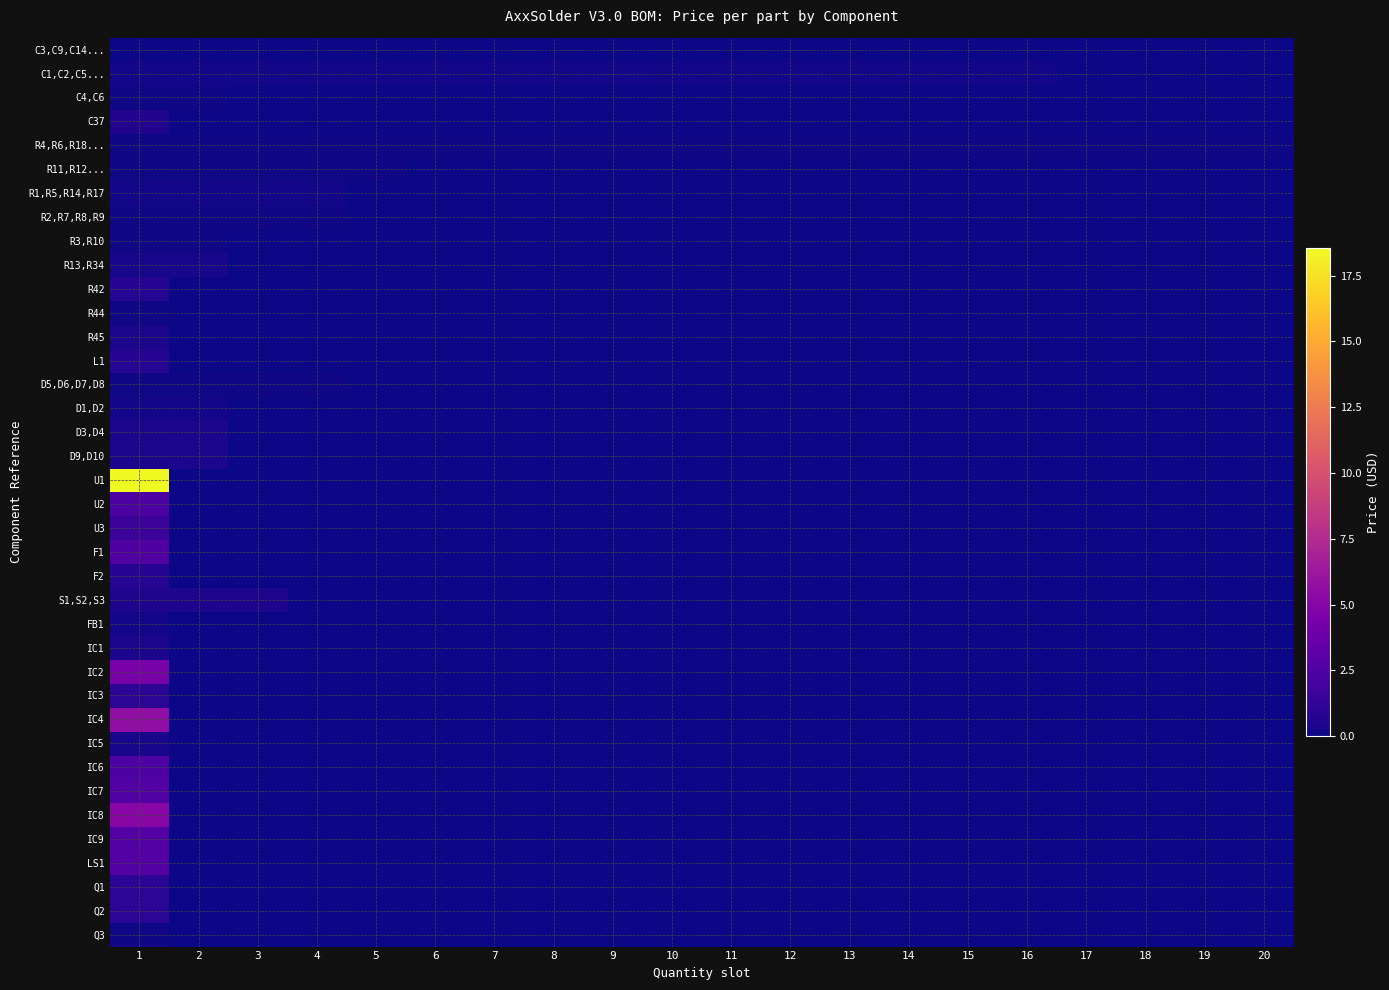

What is the total value across all series at 1?

61.2